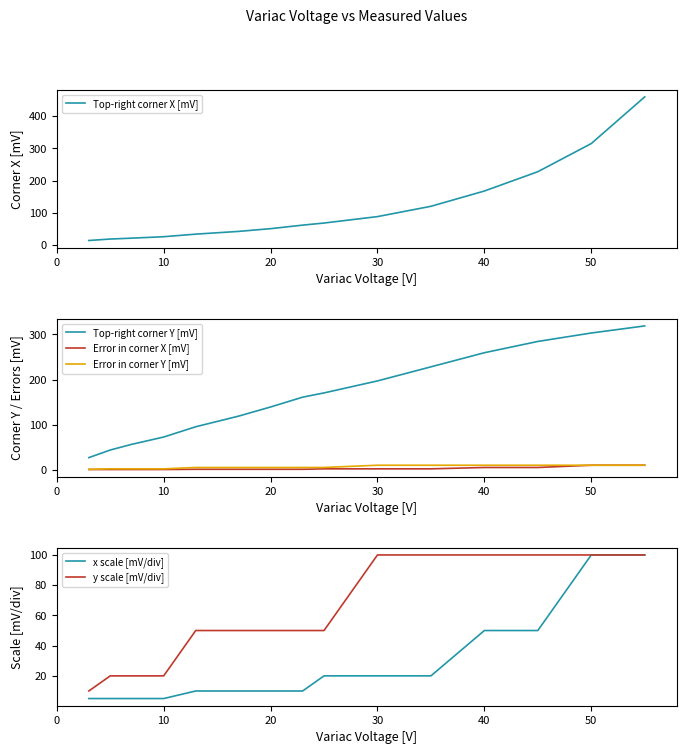

What is the highest value of the Top-right corner Y [mV] series?

318.8